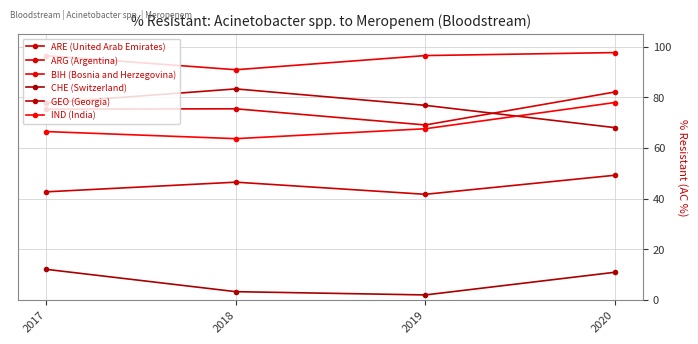

What is the maximum value shown in the chart?

97.7